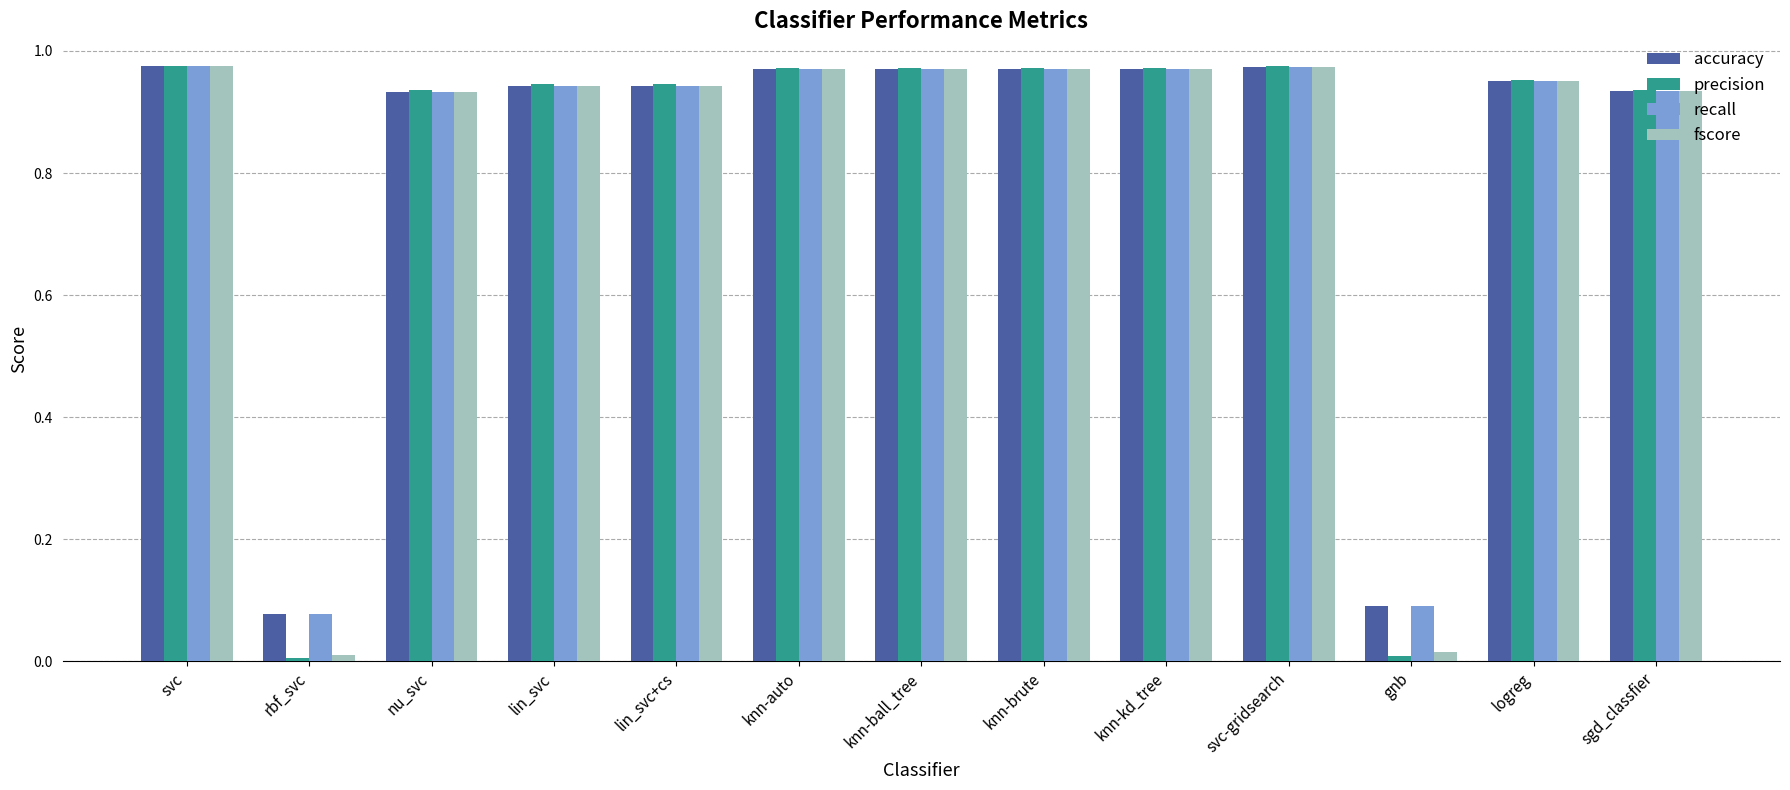

The recall series shows 0.3 at knn-brute. True or false?

False